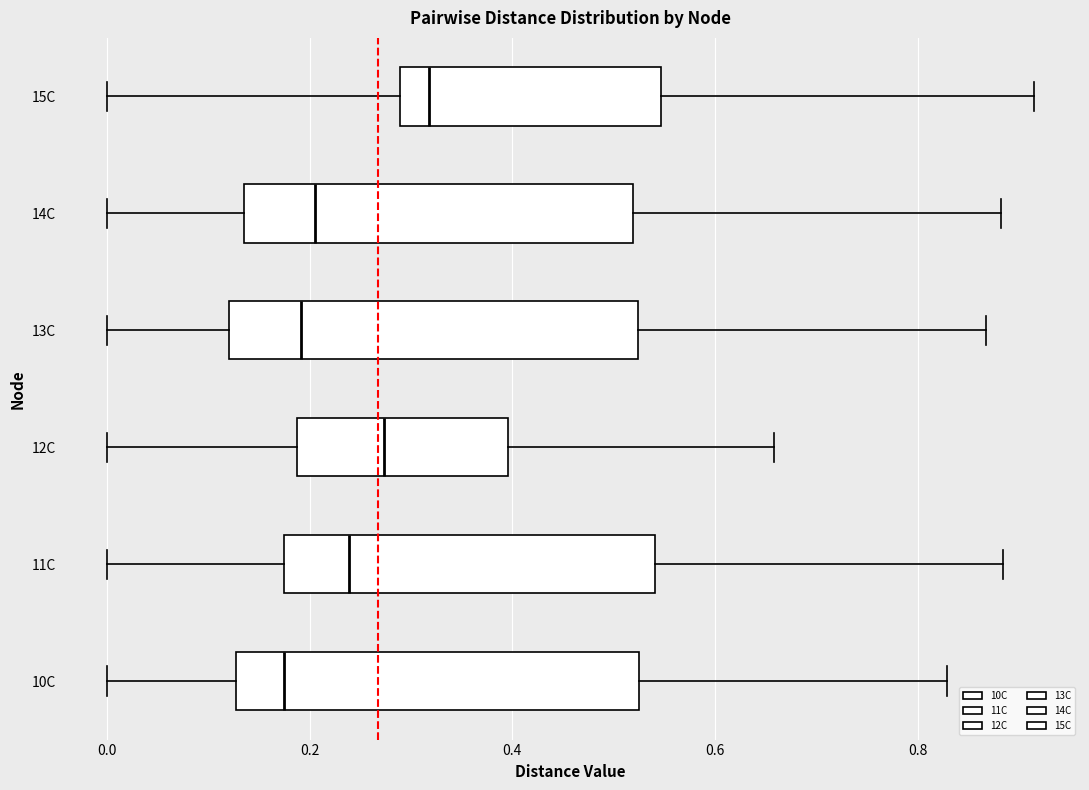

Where does the left whisker of the box for 11C end on the x-axis? The values are not printed on the chart, so give them approximately, as read against the axis.

0.00